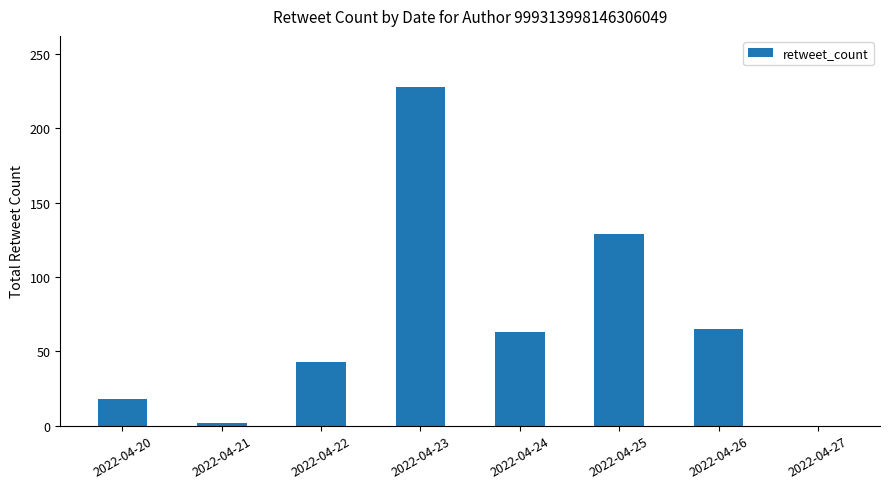

True or false: the data shows 63 at 2022-04-24.

True